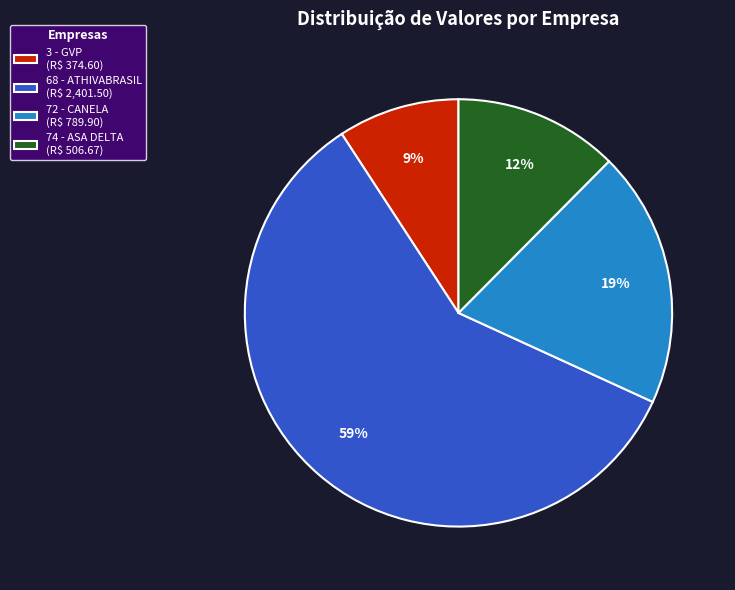

Is it true that 72 - CANELA (R$ 789.90) is 19% of the pie?

True